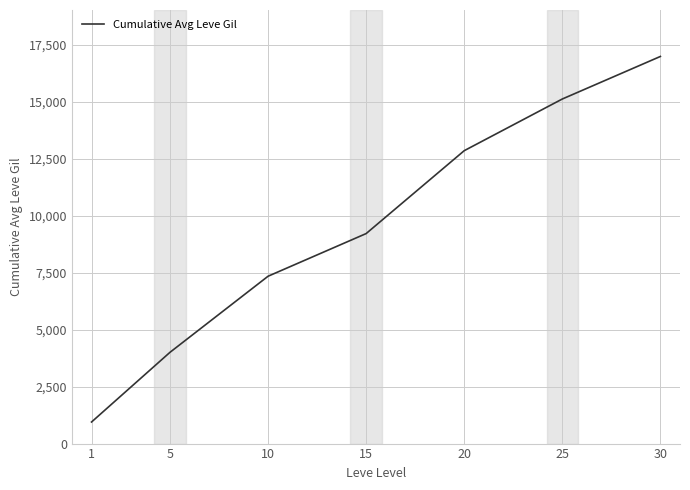

The value at 5 is 4008.1. True or false?

True